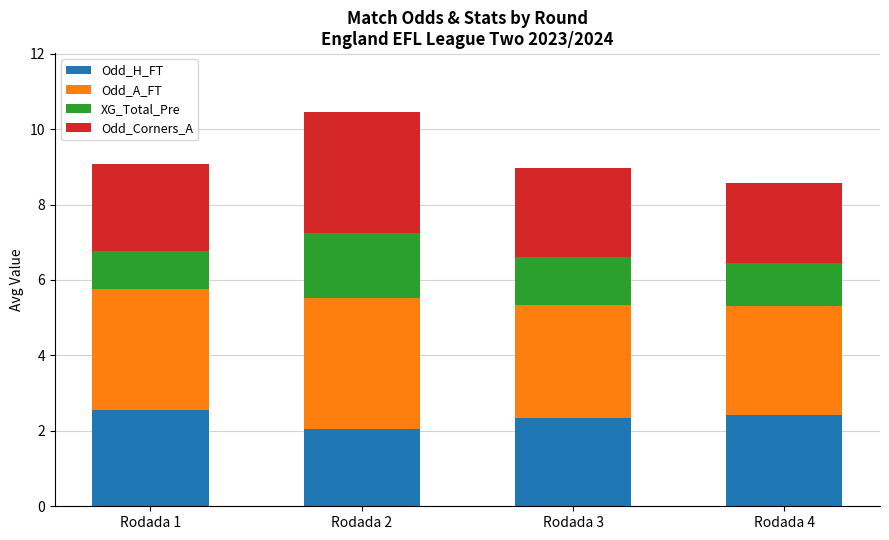

What is the minimum value for Odd_H_FT?

2.0